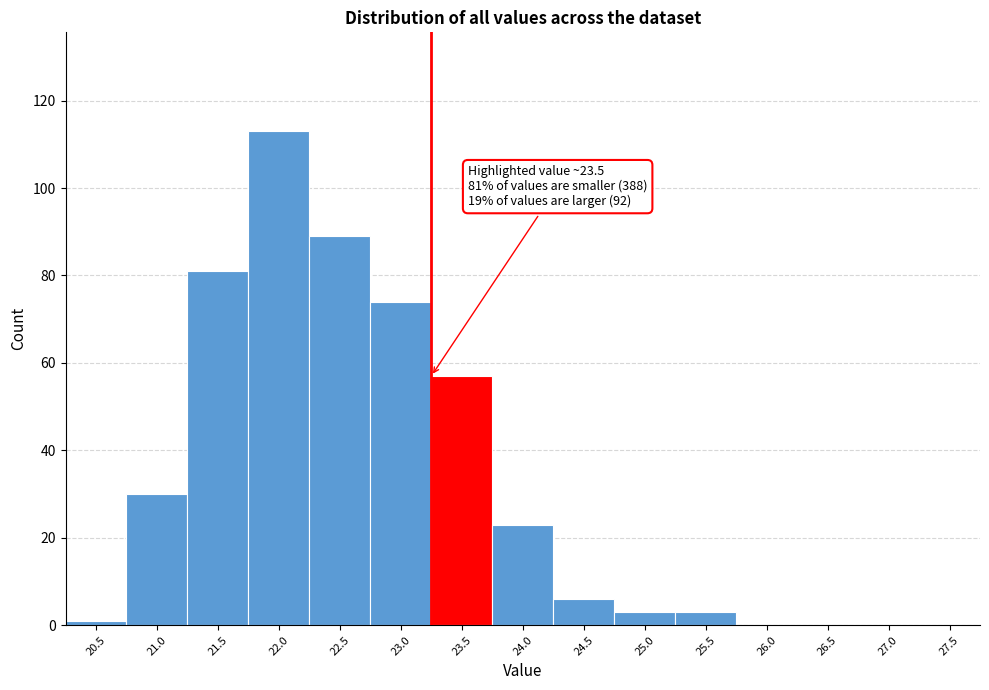

Reading left to right, list all the values displayed in this chart.

20.5=1	21.0=30	21.5=81	22.0=113	22.5=89	23.0=74	23.5=57	24.0=23	24.5=6	25.0=3	25.5=3	26.0=0	26.5=0	27.0=0	27.5=0